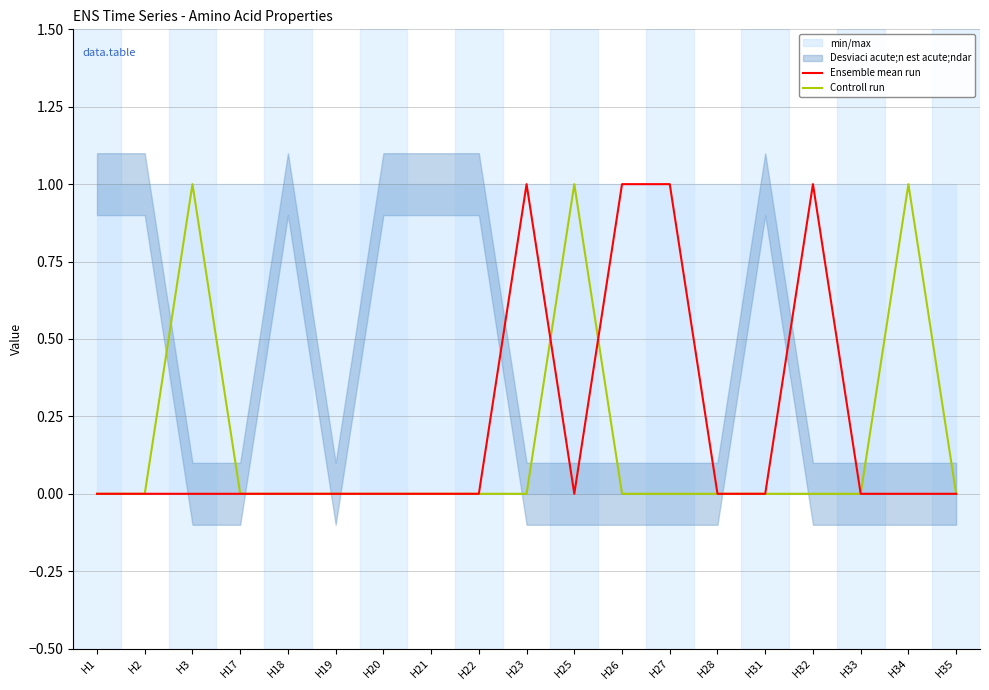

How many values in Ensemble mean run are above zero?

4